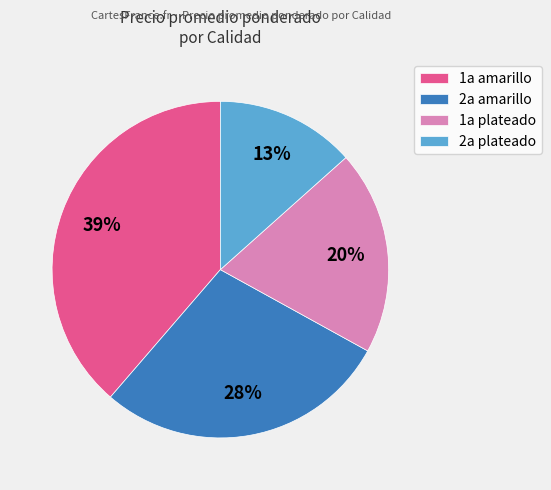

Does 2a plateado represent more than half of the total?

No